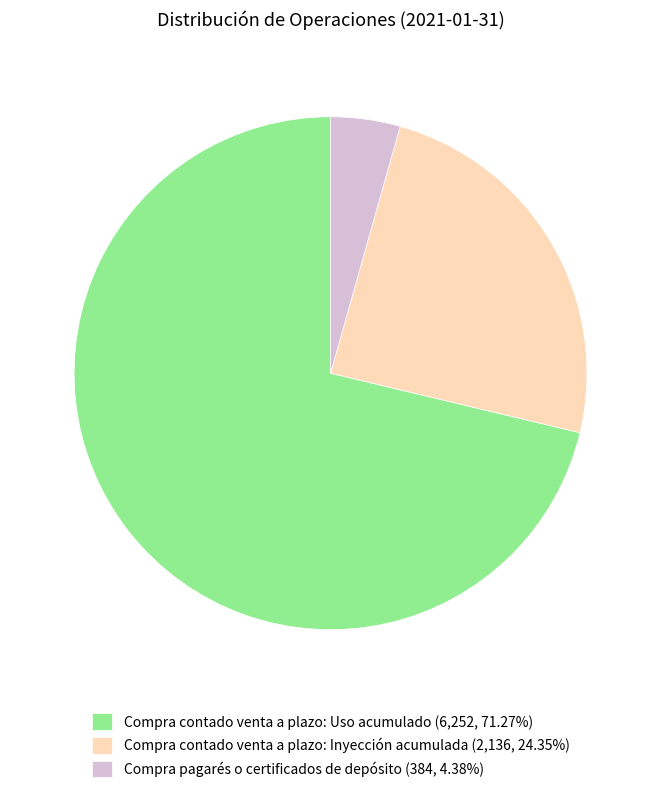

What is the largest slice in the pie chart?

Compra contado venta a plazo: Uso acumulado